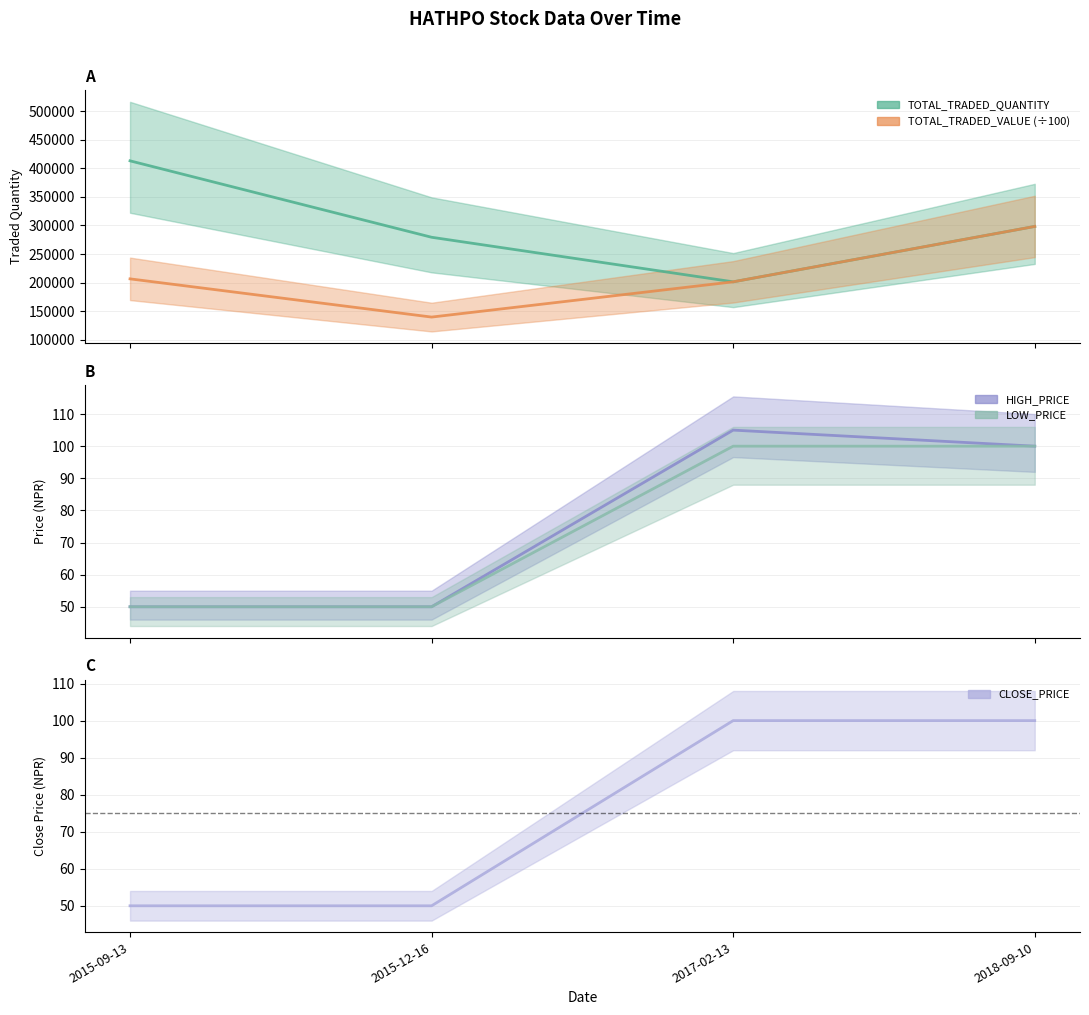

Which category has the lowest value in the LOW_PRICE series?

2015-09-13